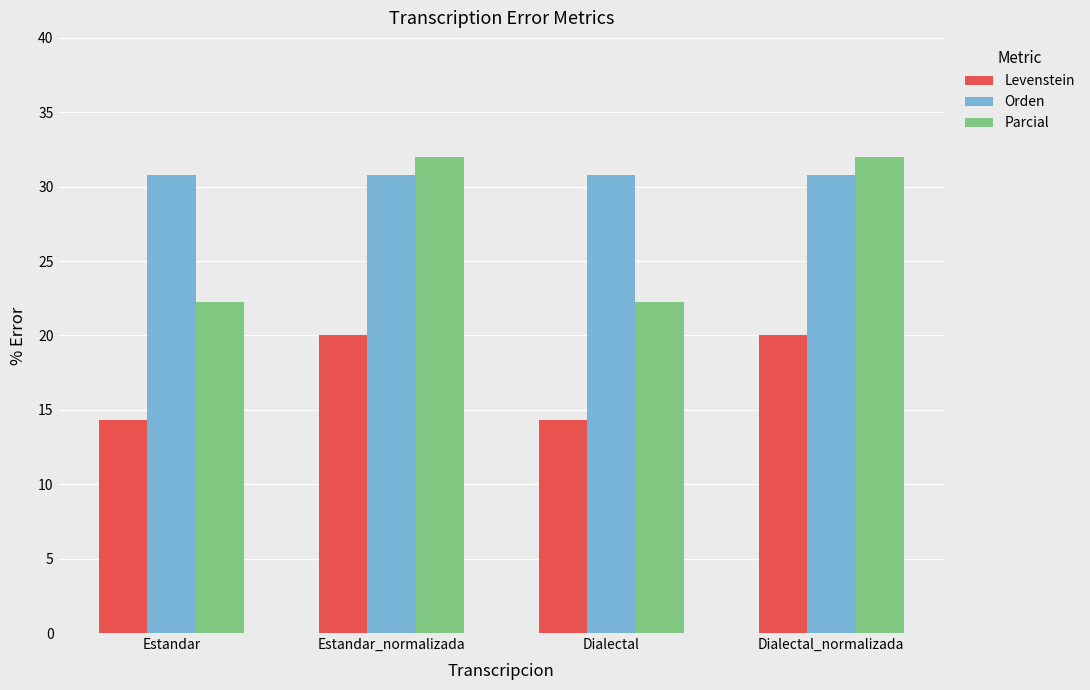

Is the value of Levenstein at Estandar_normalizada greater than the value of Orden at Dialectal_normalizada?

No